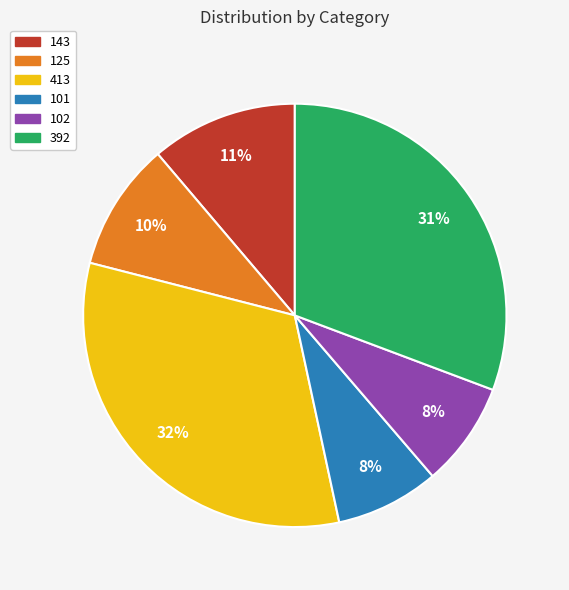

What percentage is the 143 slice, to the nearest percent?

11%